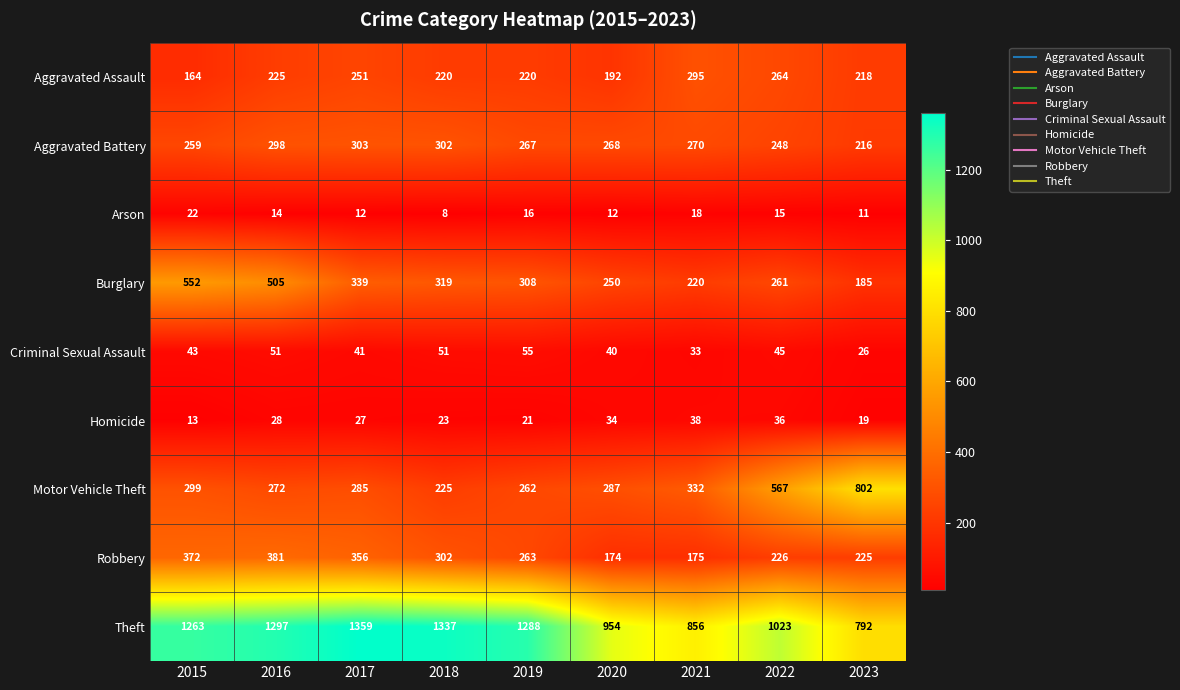

Which series has the widest spread of values?

Motor Vehicle Theft